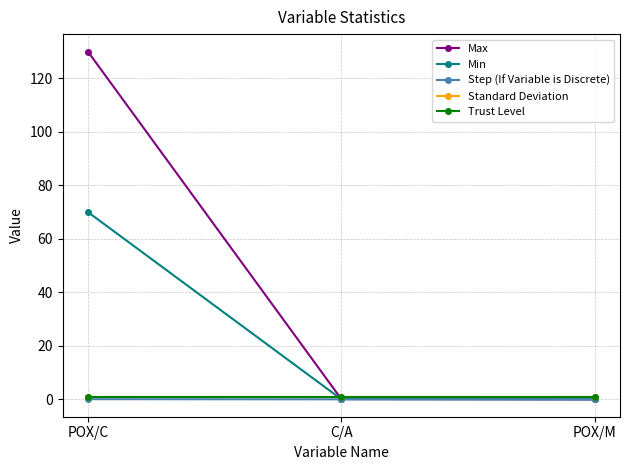

What is the label of the 2nd point from the right?

C/A